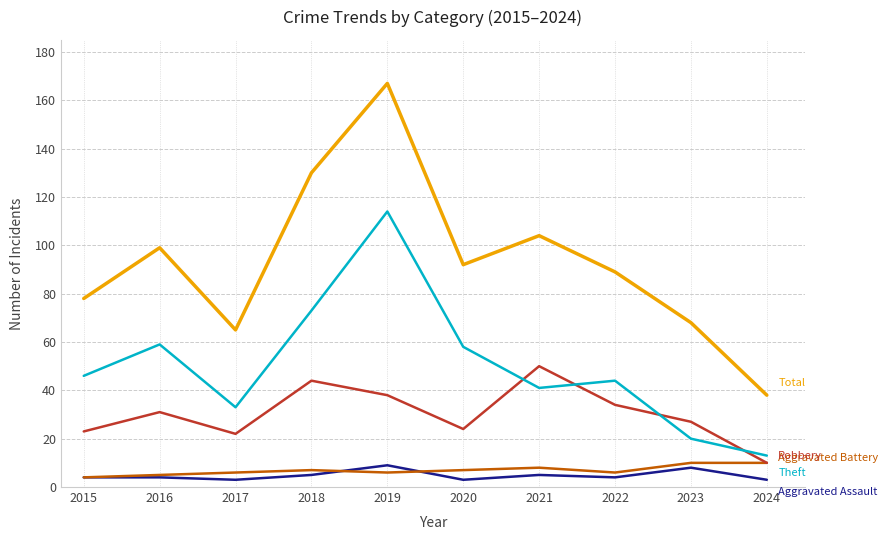

What is the difference between the highest and lowest values at 2019?

161